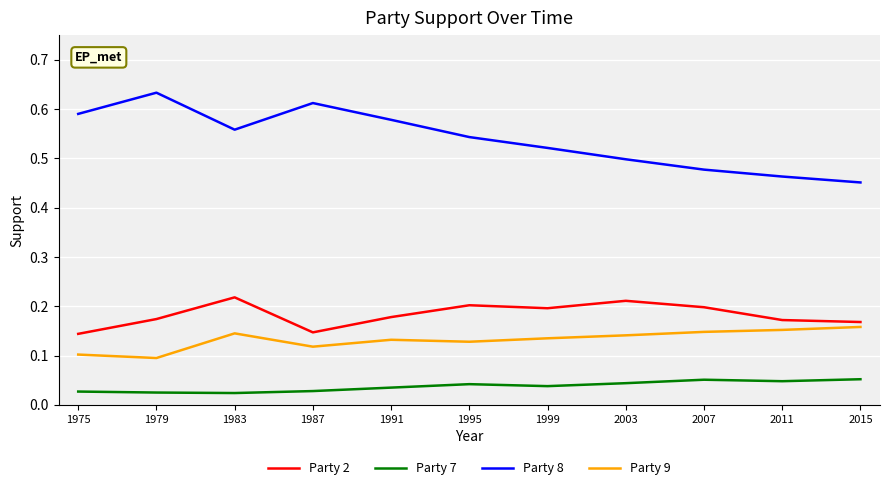

At how many categories does at least one series exceed 0?

11